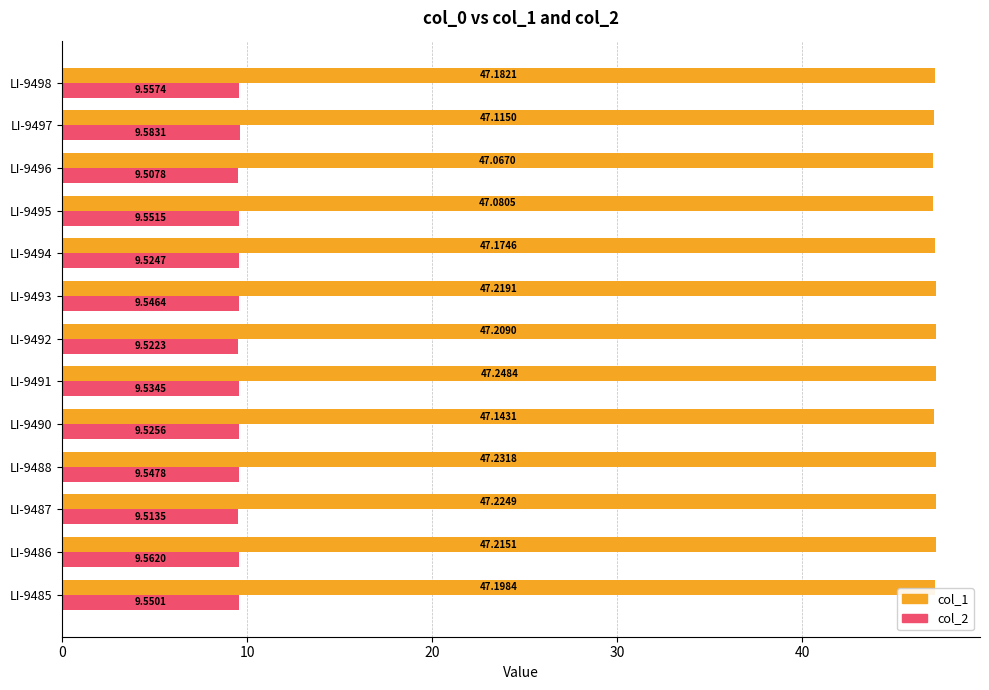

What is the greatest value displayed?

47.2